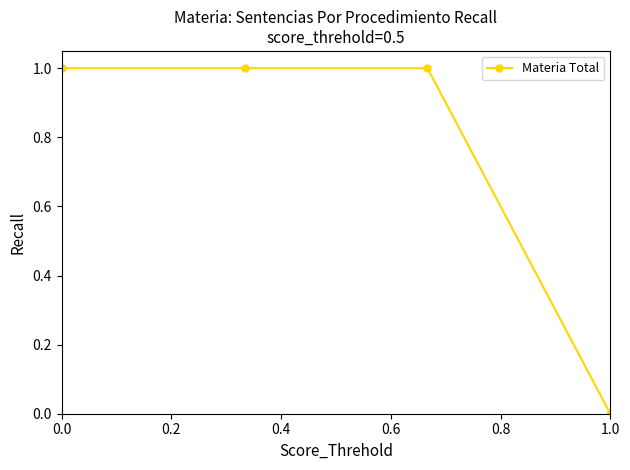

True or false: the data has more than 2 interior local peaks.

False